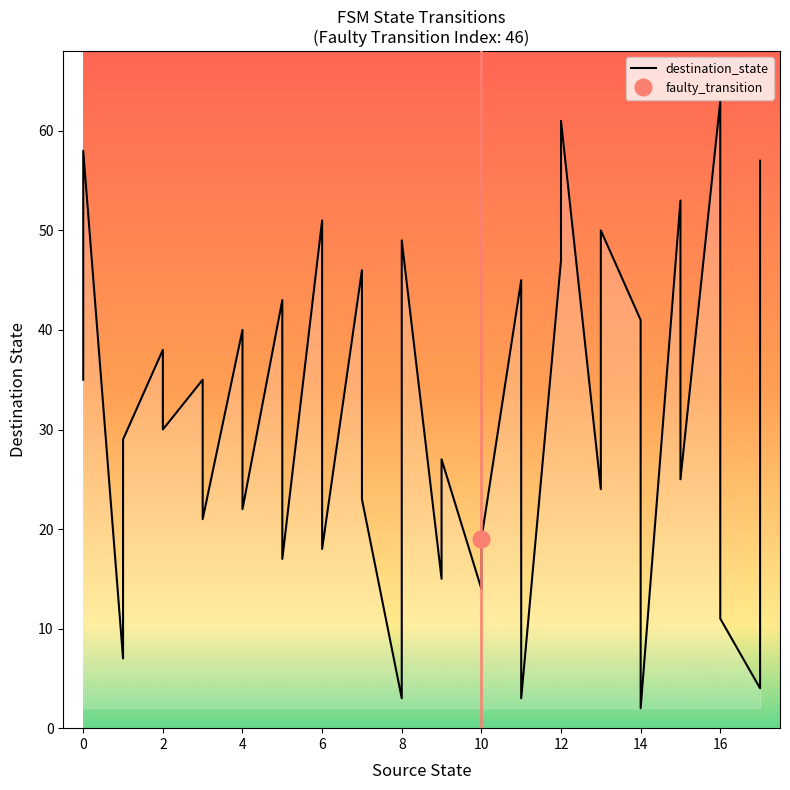

The value at 29 is 2. True or false?

True